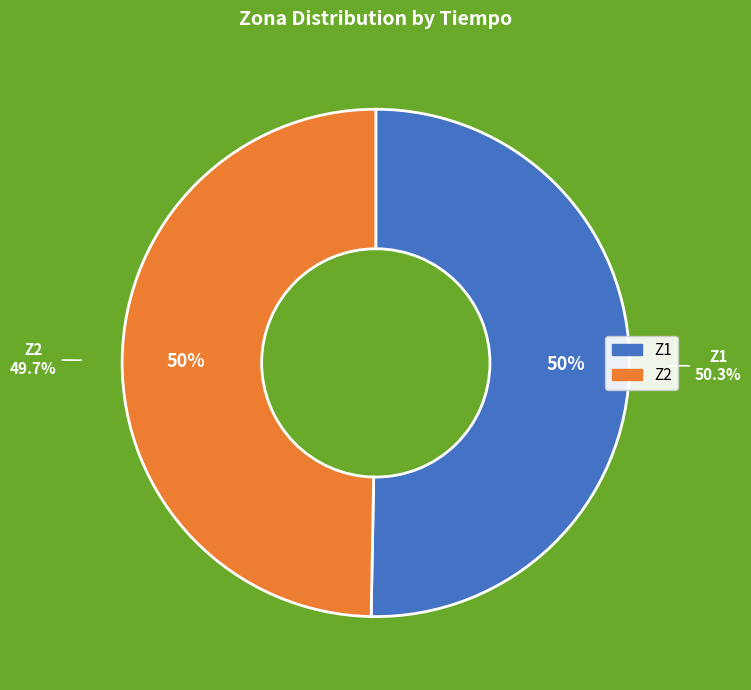

Which category accounts for the majority?

Z1